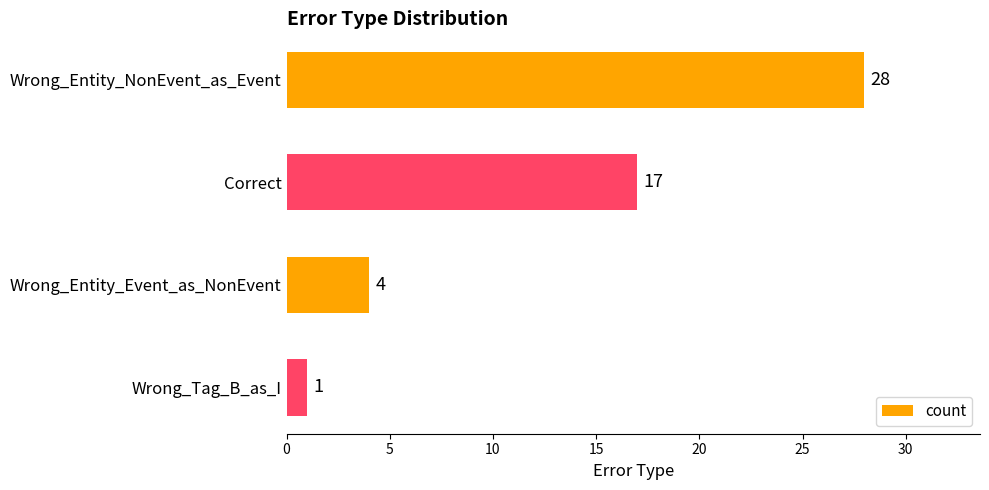

At which label is the value closest to 14?

Correct